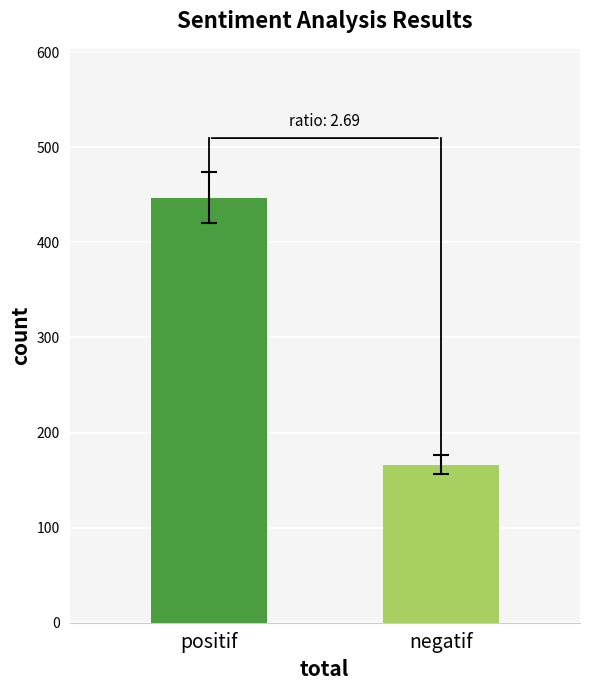

Count the values in the range 166 to 447.

2